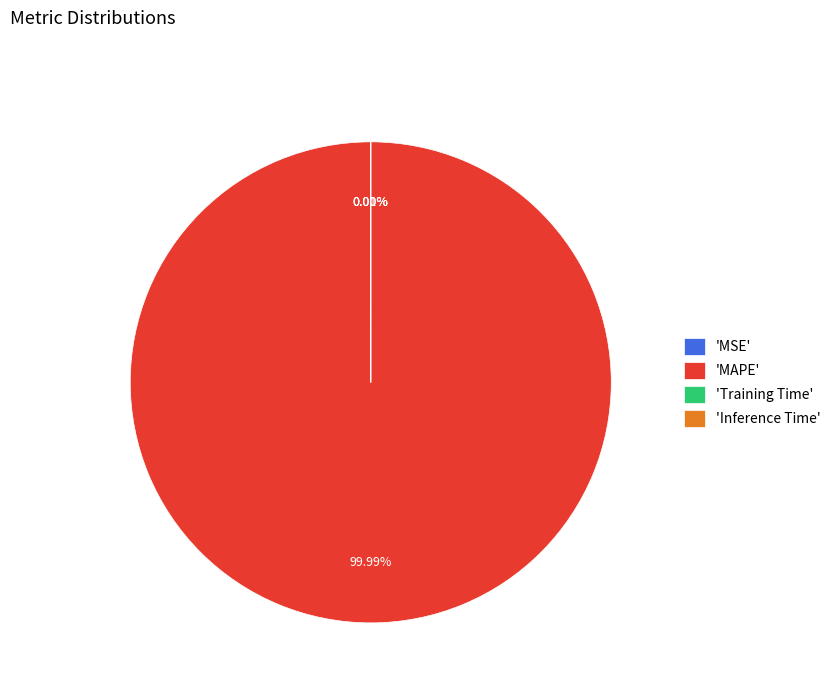

True or false: Inference Time accounts for 0% of the total.

True